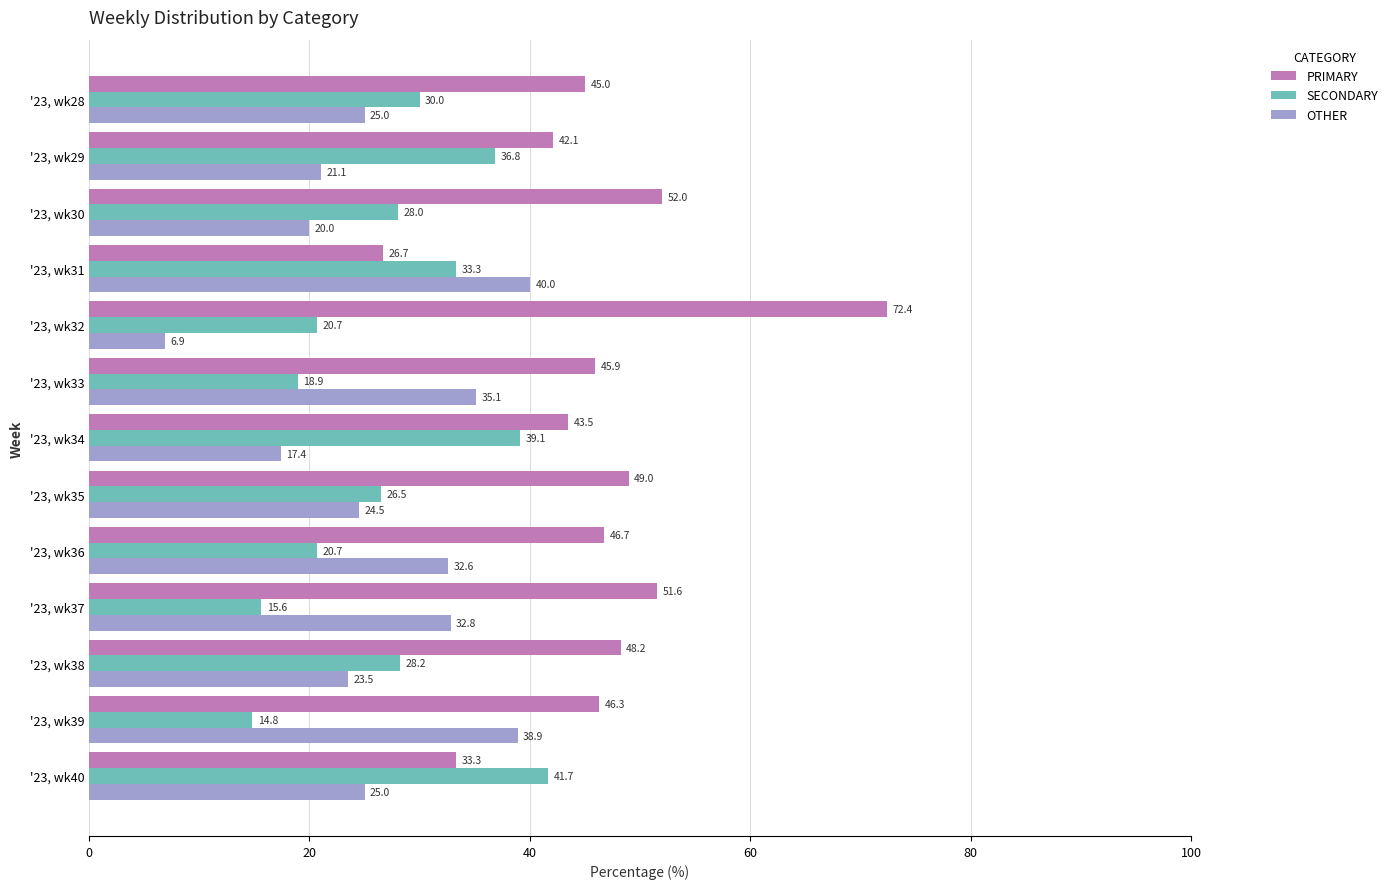

How many data points in PRIMARY are less than 46?

6